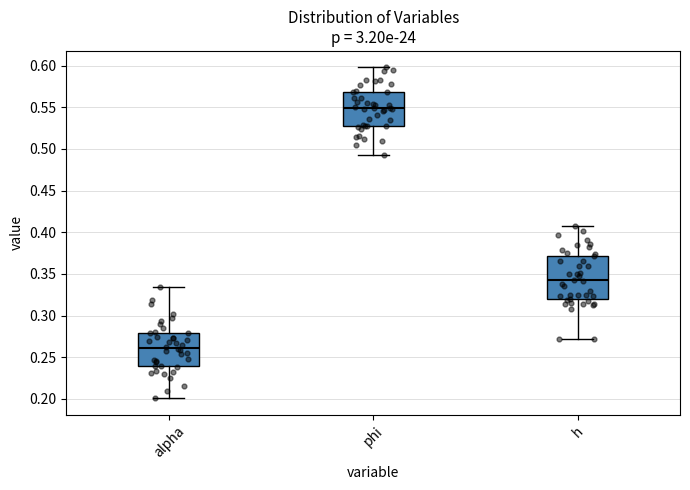

Which box has the lowest median line?

alpha